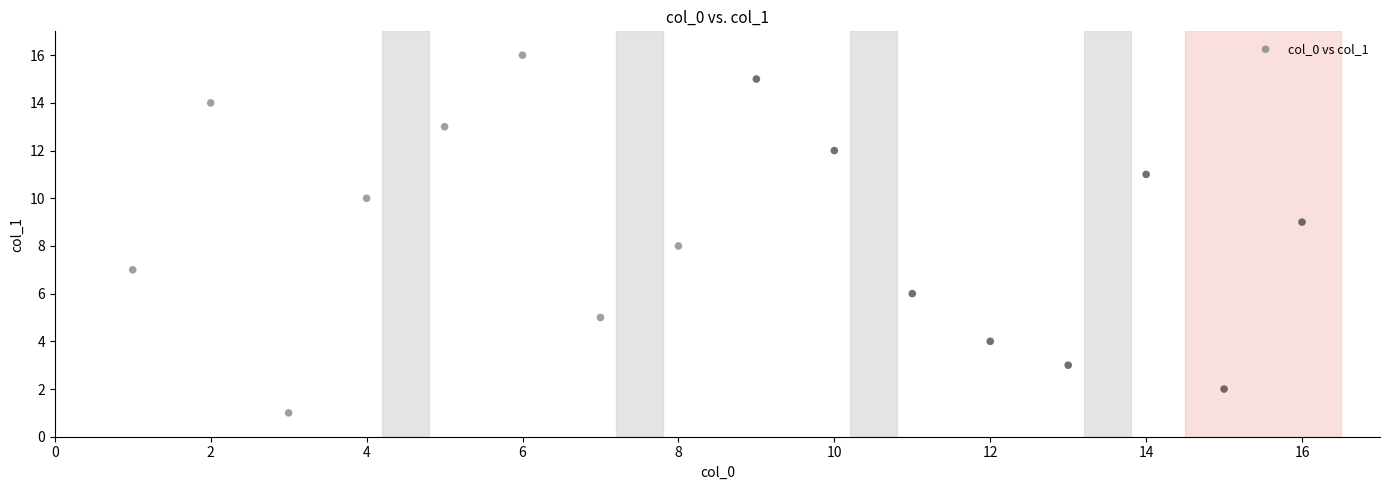

What is the range of X values (max minus min)?

15